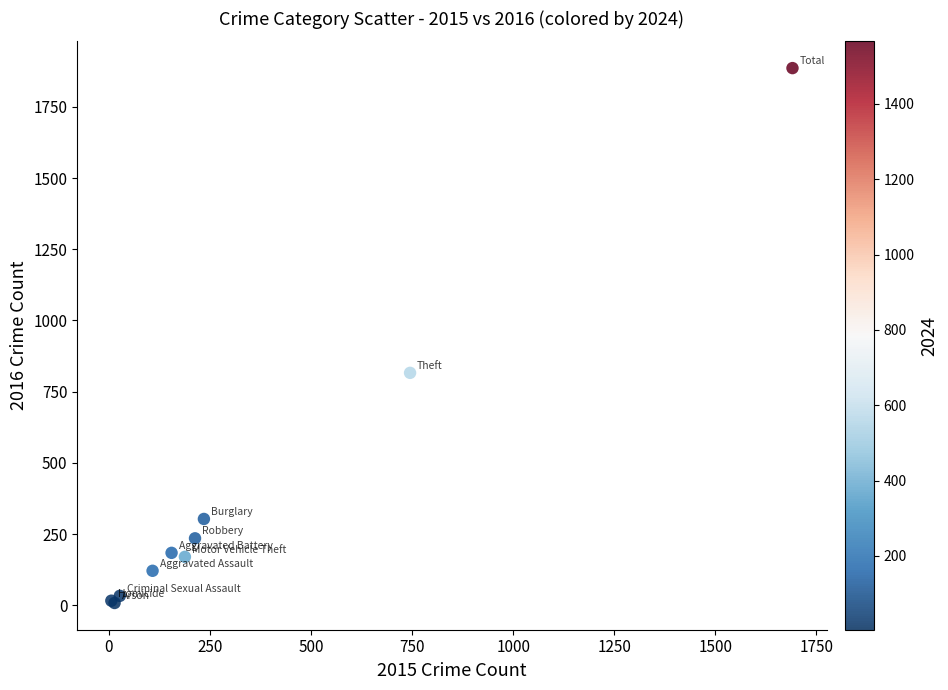

What Y value in the scatter plot is closest to 947?

816